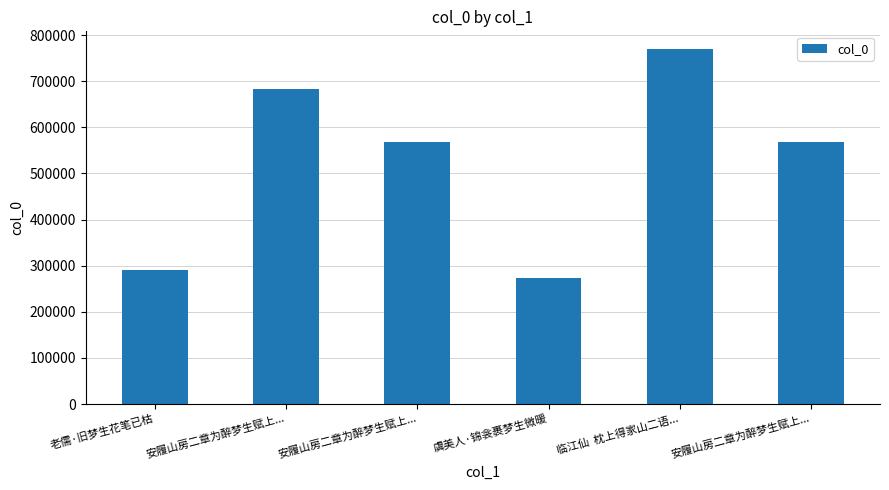

Does the chart contain stacked bars?

No